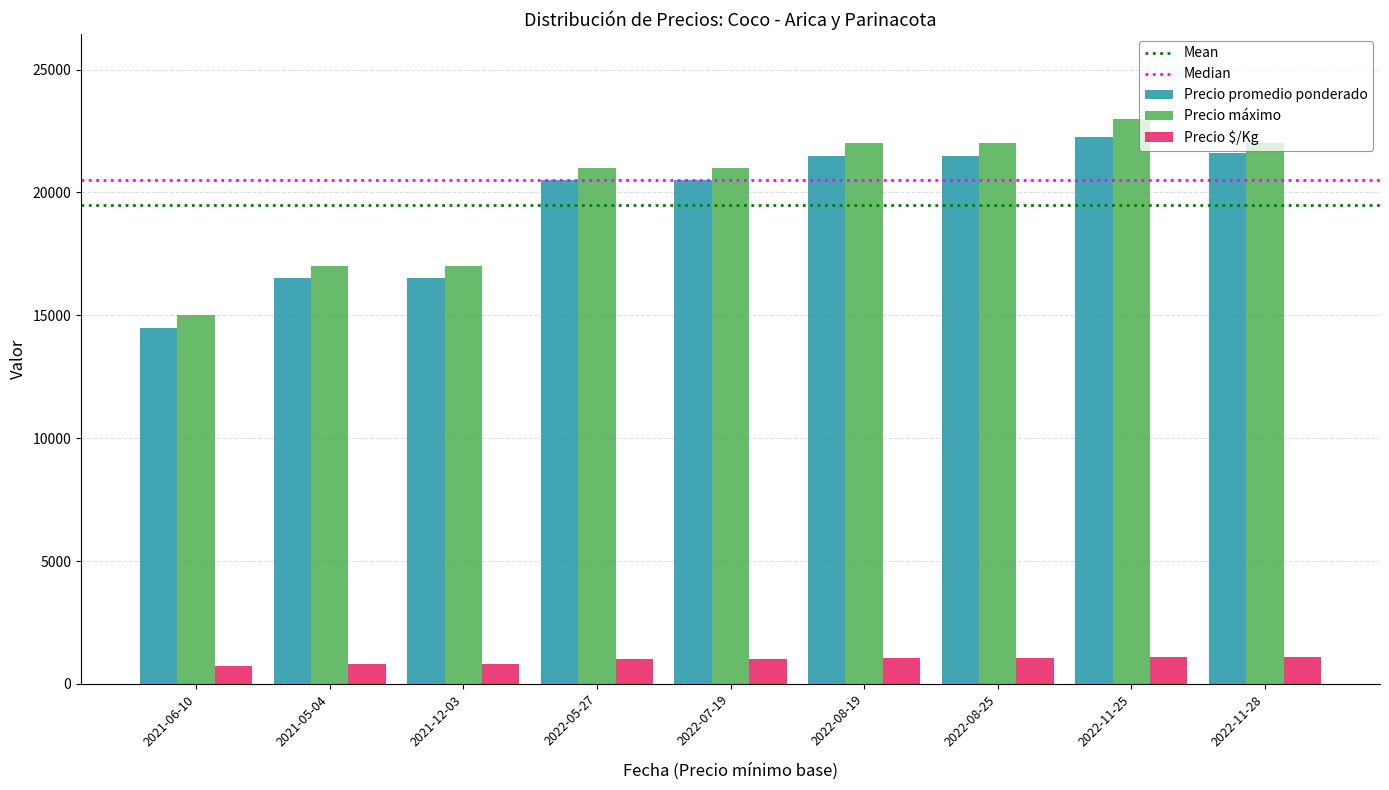

Is the value of Precio promedio ponderado at 2022-07-19 greater than the value of Precio máximo at 2021-06-10?

Yes